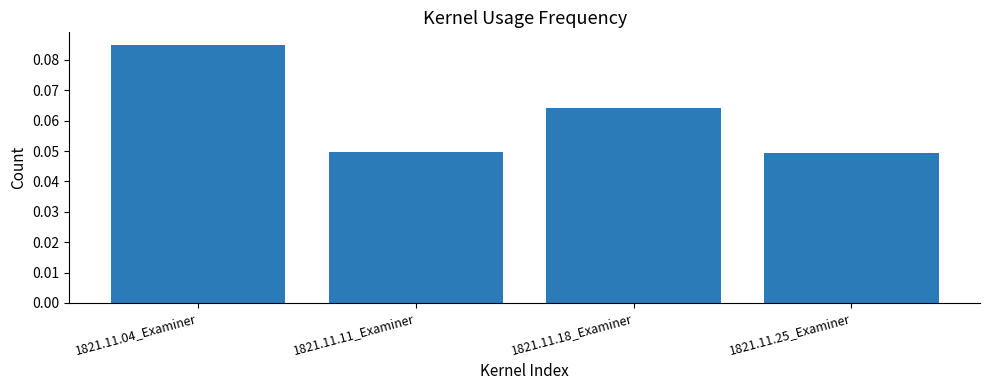

Is it true that the value at 1821.11.11_Examiner is 0.1?

False